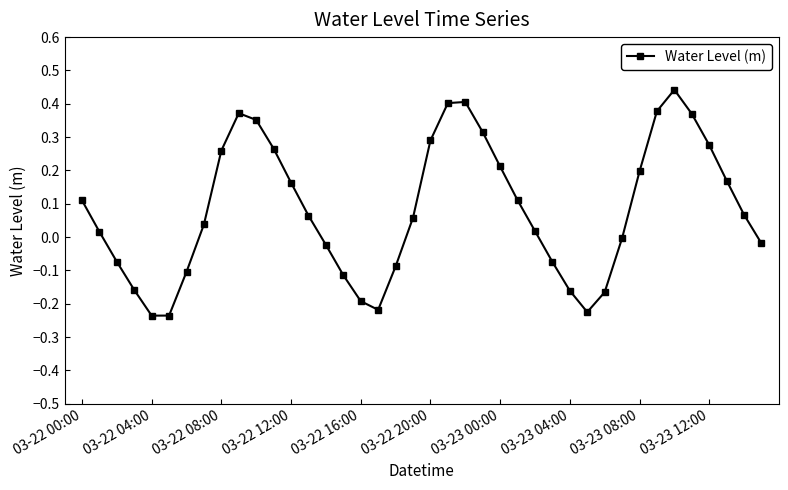

True or false: the data has more than 0 interior local peaks.

True